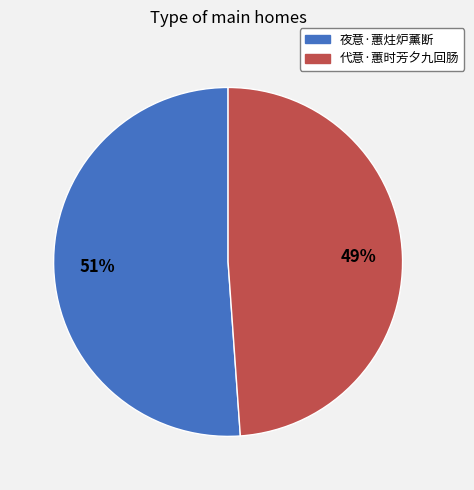

Is it true that 代意·蕙时芳夕九回肠 is 49% of the pie?

True